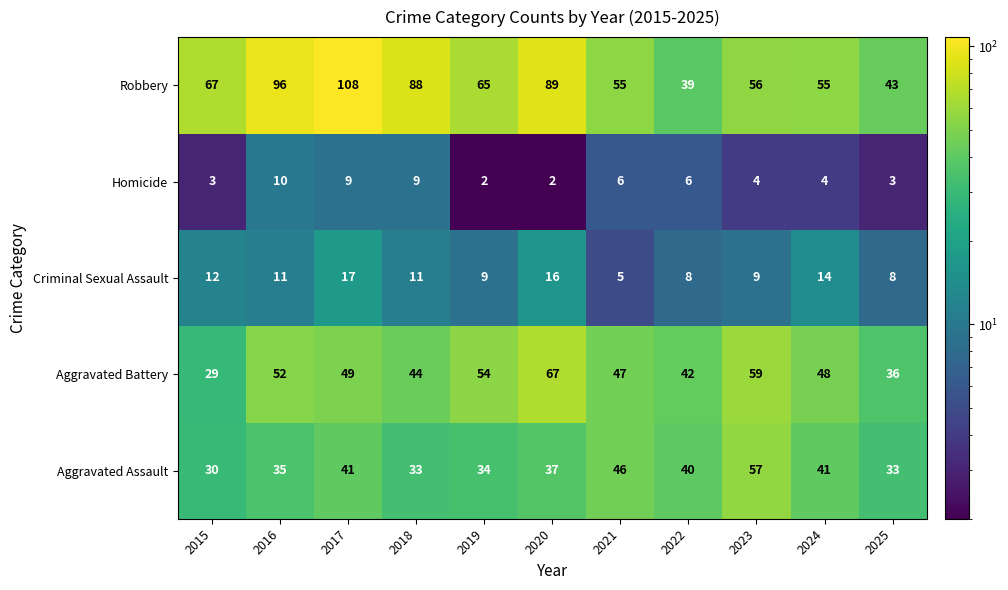

At which category is the sum across all series the highest?

2017